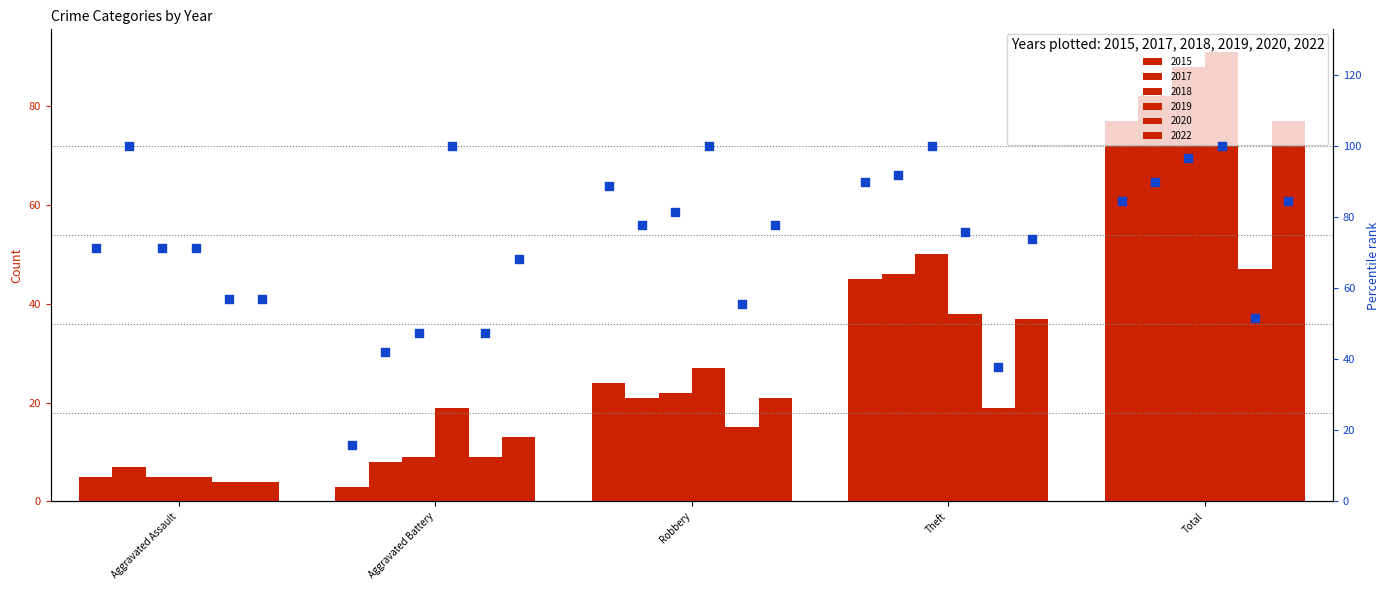

Which series contains the lowest Y value?

2015